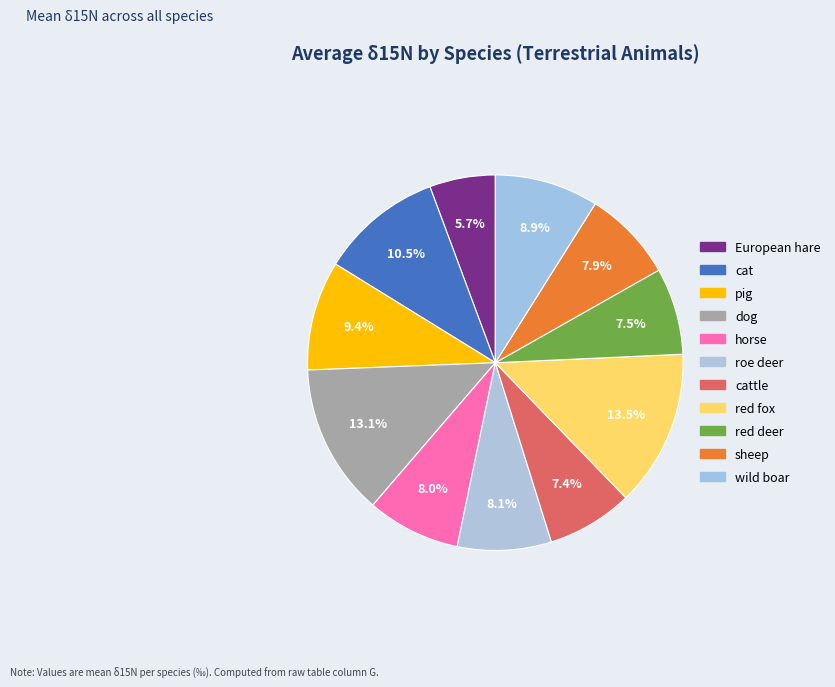

Which category has the biggest portion of the pie?

red fox